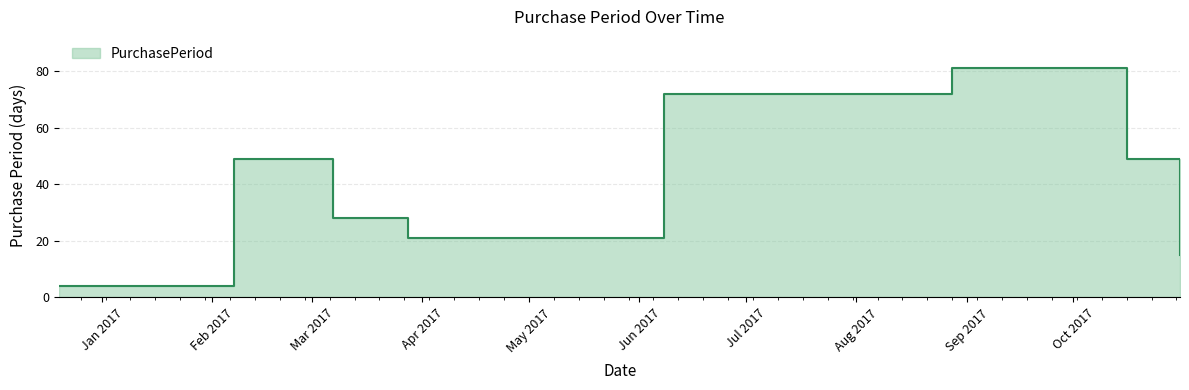

At which category does the data reach its first local peak?

2017-02-07